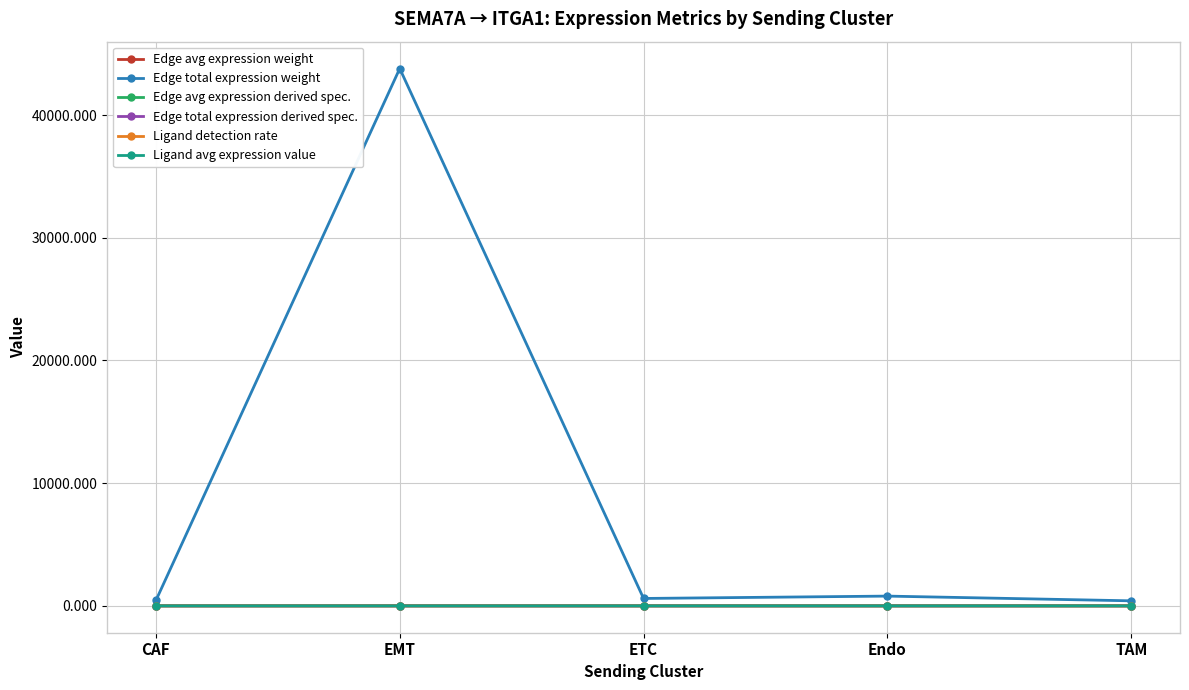

Which series has the largest total across all categories?

Edge total expression weight